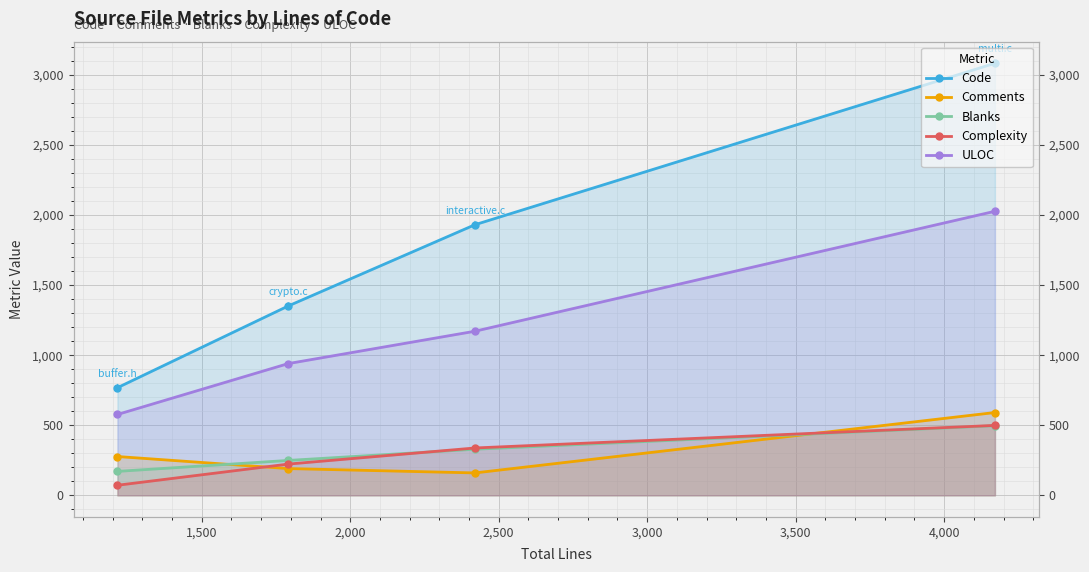

How many Blanks values are between 249 and 497?

3